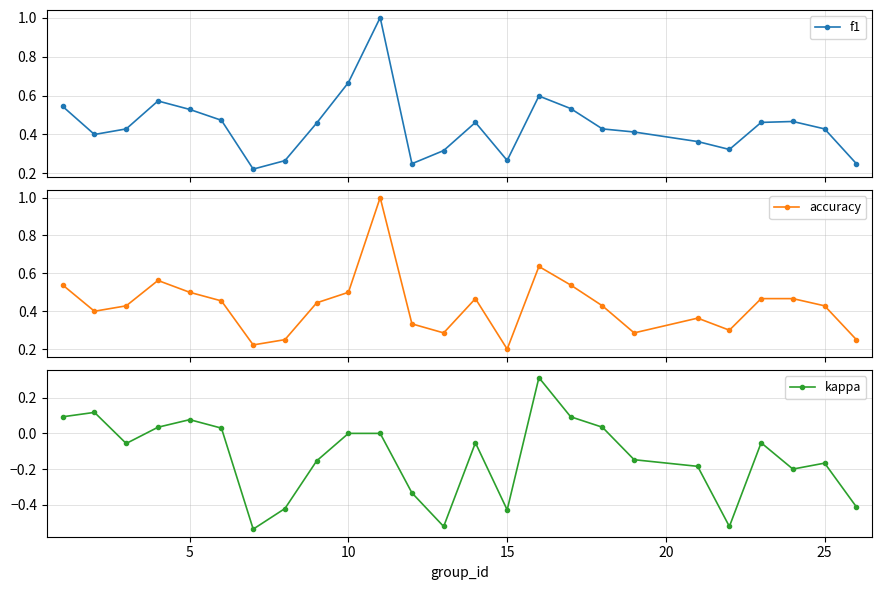

How many interior local valleys does the accuracy series have?

6